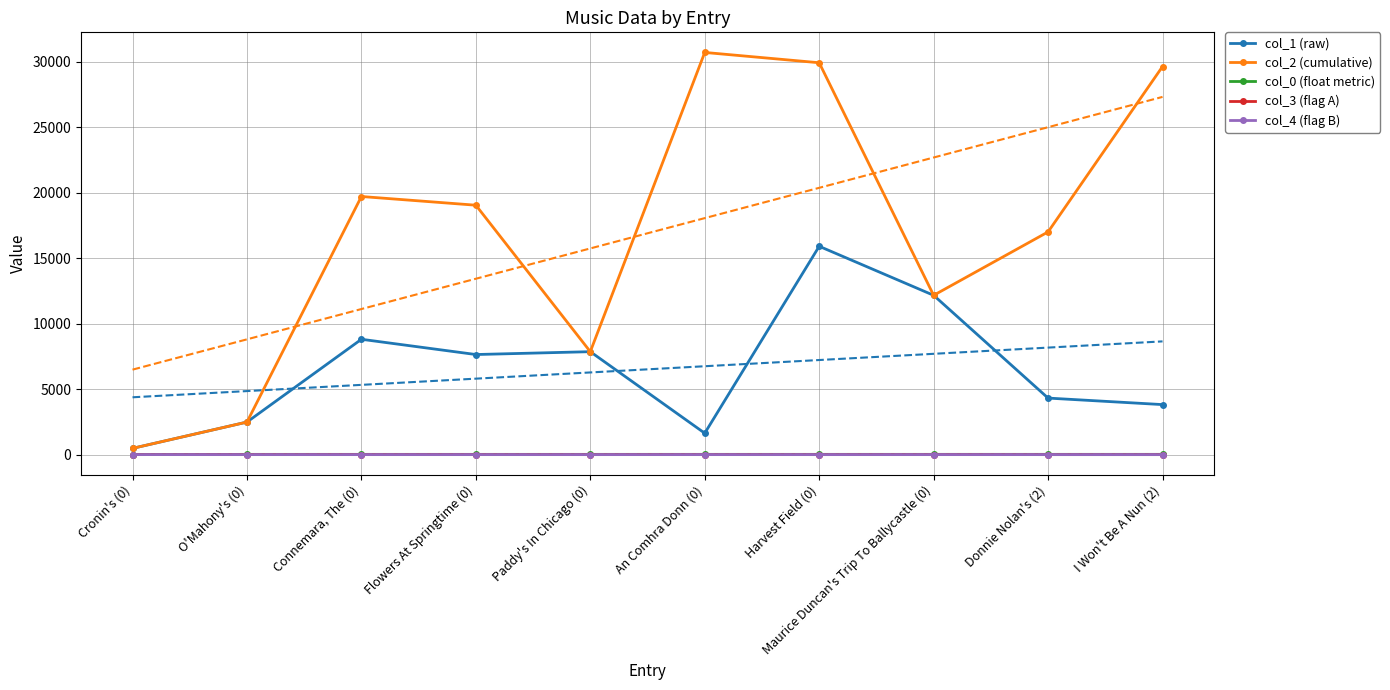

Where is col_0 (float metric) nearest to the value 13?

O'Mahony's (0)